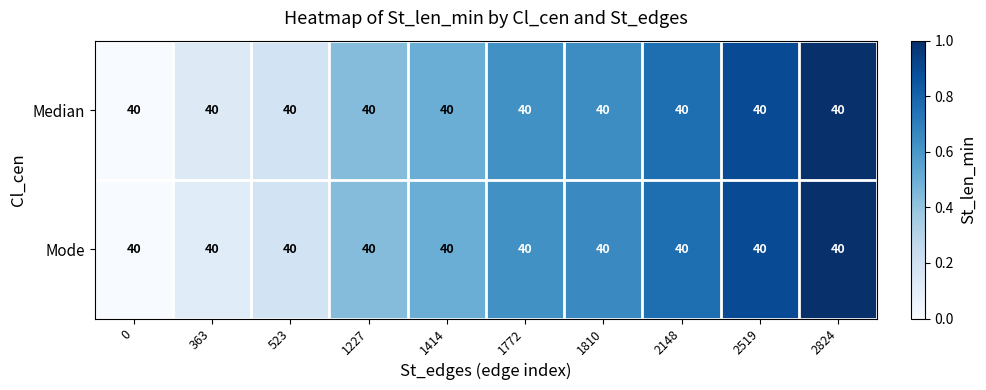

Which series changed the most between 1414 and 2824?

Median